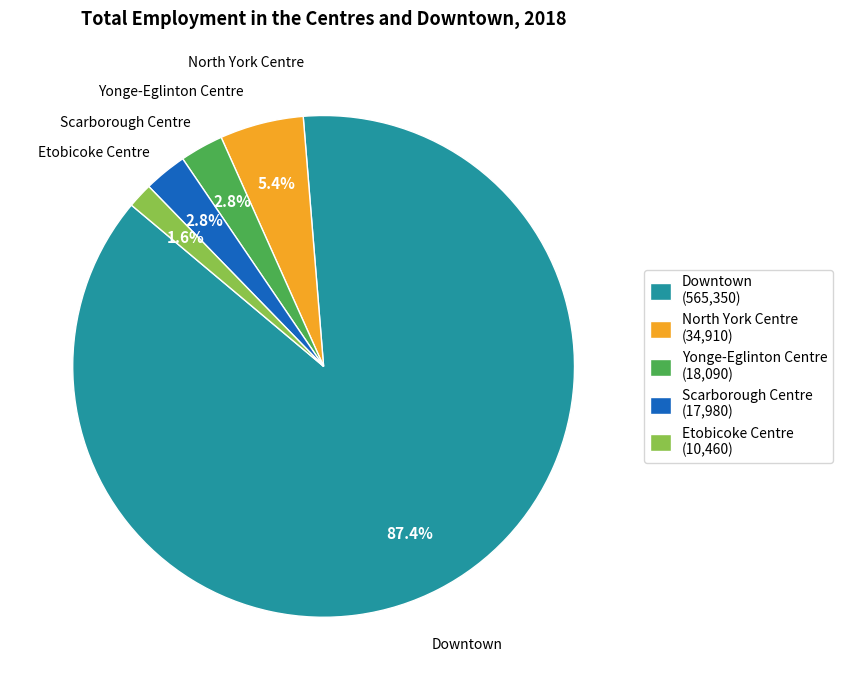

The Scarborough Centre slice represents 3% of the pie. True or false?

True